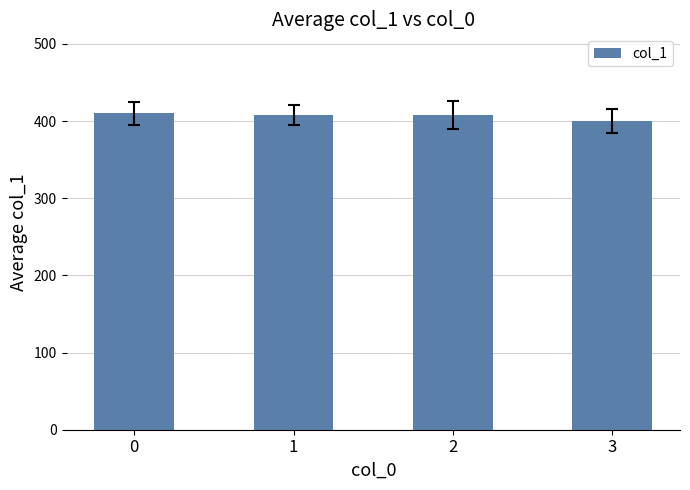

What is the difference between the maximum and second lowest values?

2.1